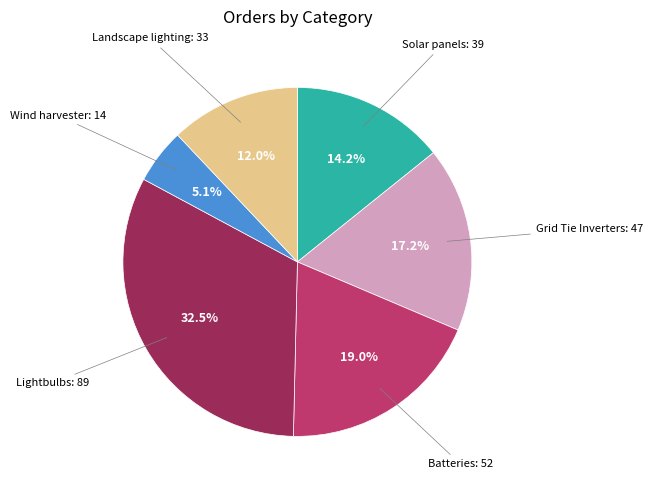

Is there any slice that represents more than half of the pie?

No